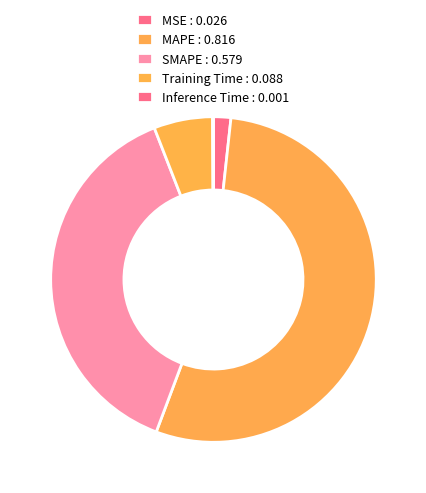

To the nearest percent, what is the difference between the MAPE and MSE slice percentages?

52%